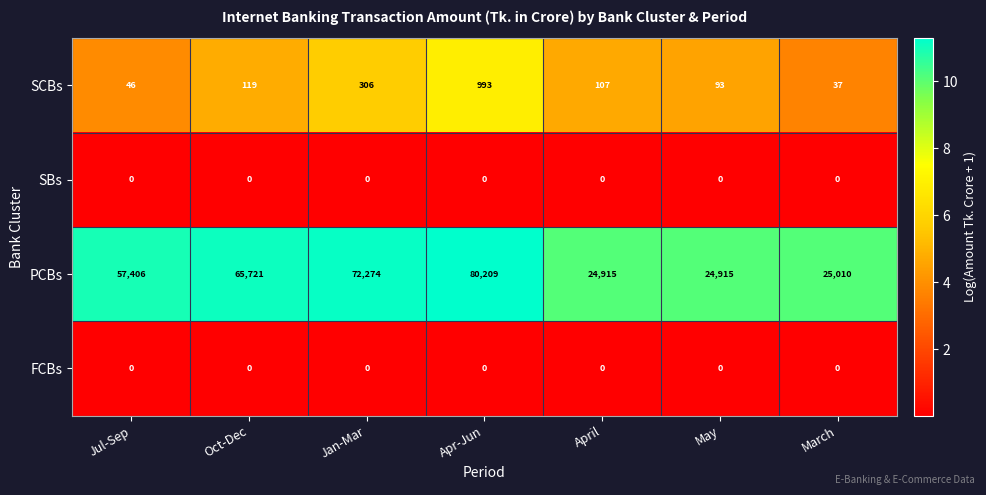

At which label does SCBs reach its peak?

Apr-Jun